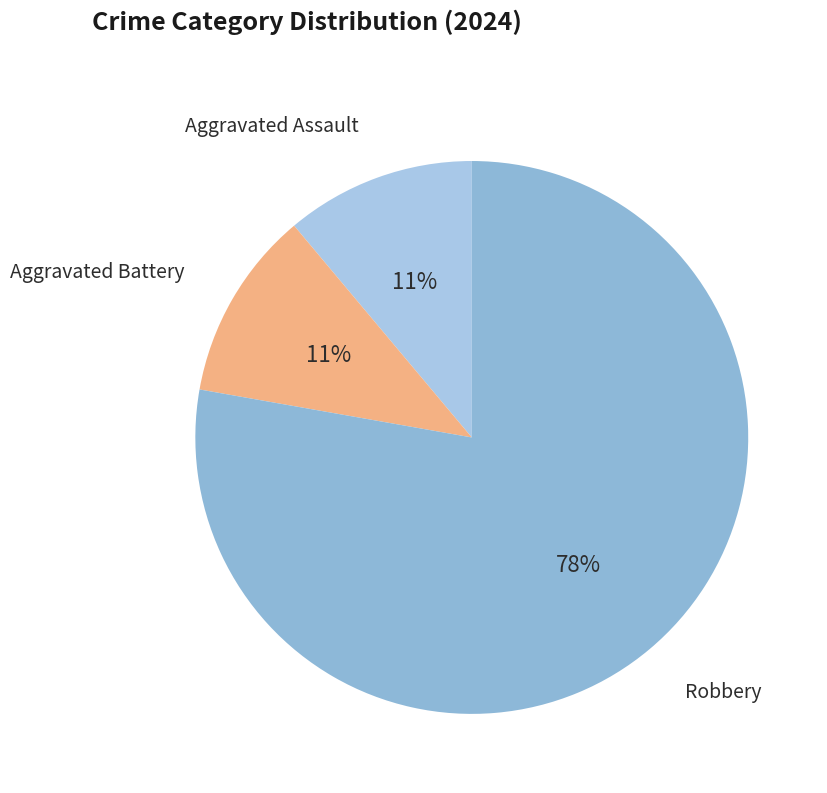

How many segments does this pie chart have?

3